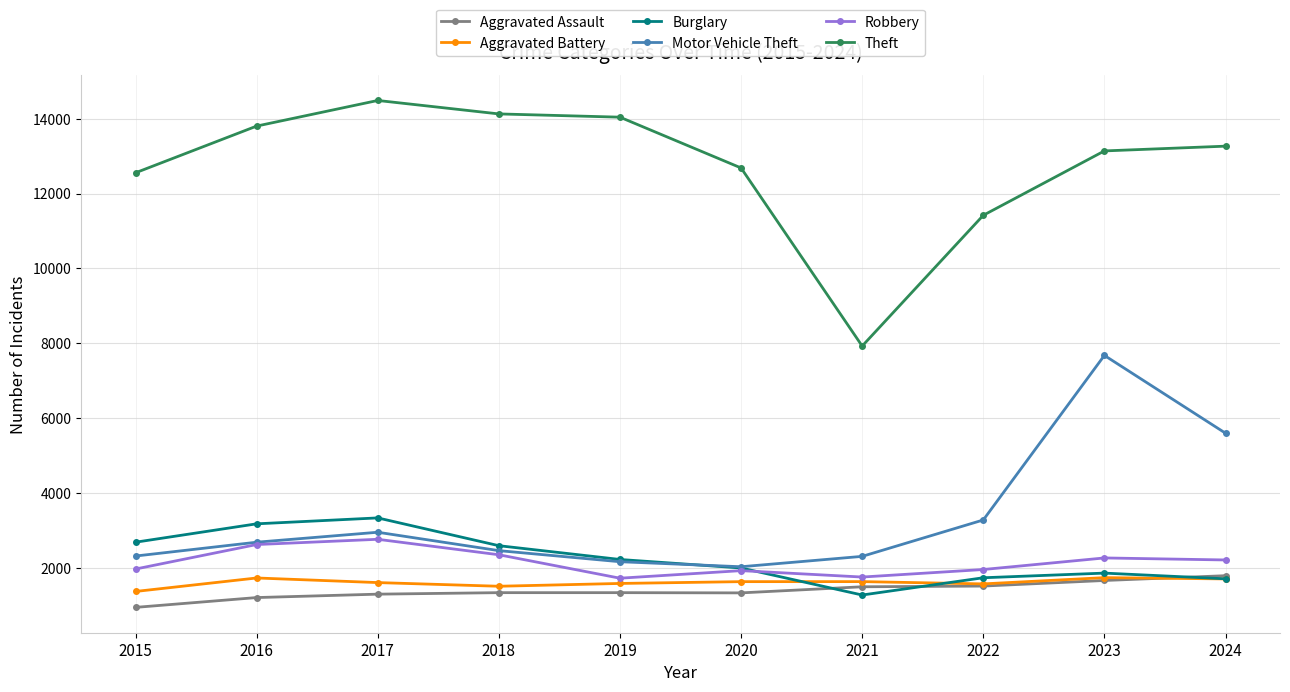

At which category is the sum across all series the highest?

2023